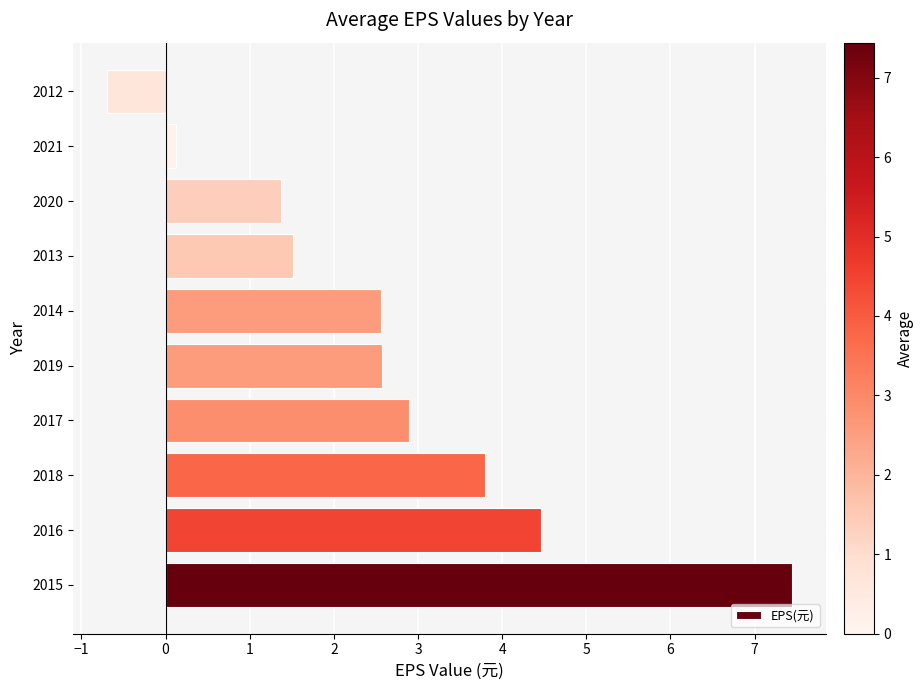

What is the change in value from 2016 to 2013?

-2.9